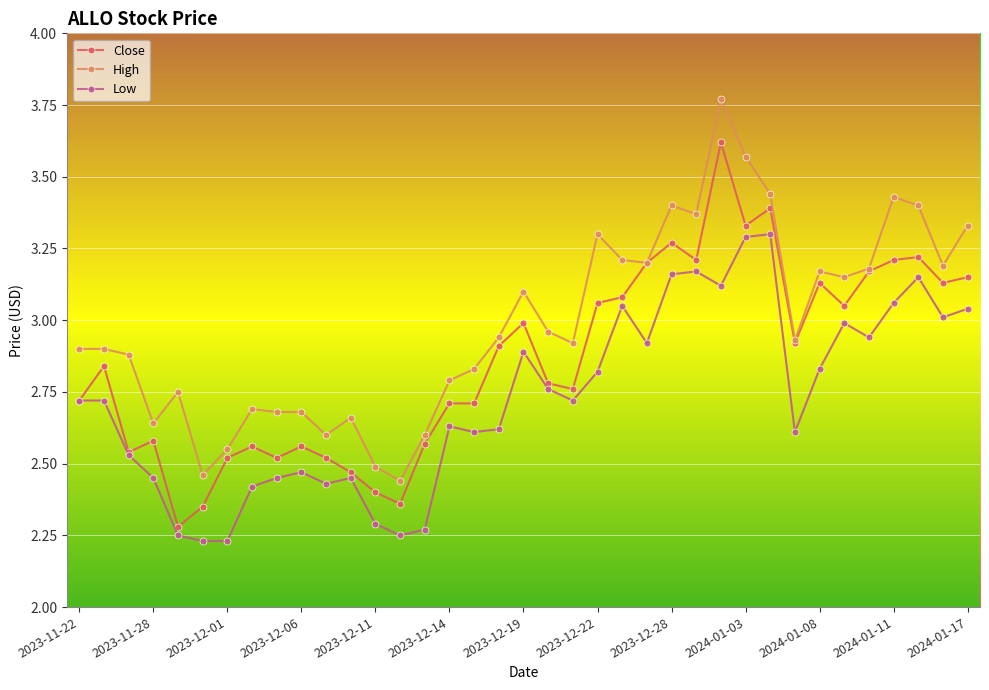

How many distinct data groups are displayed?

3